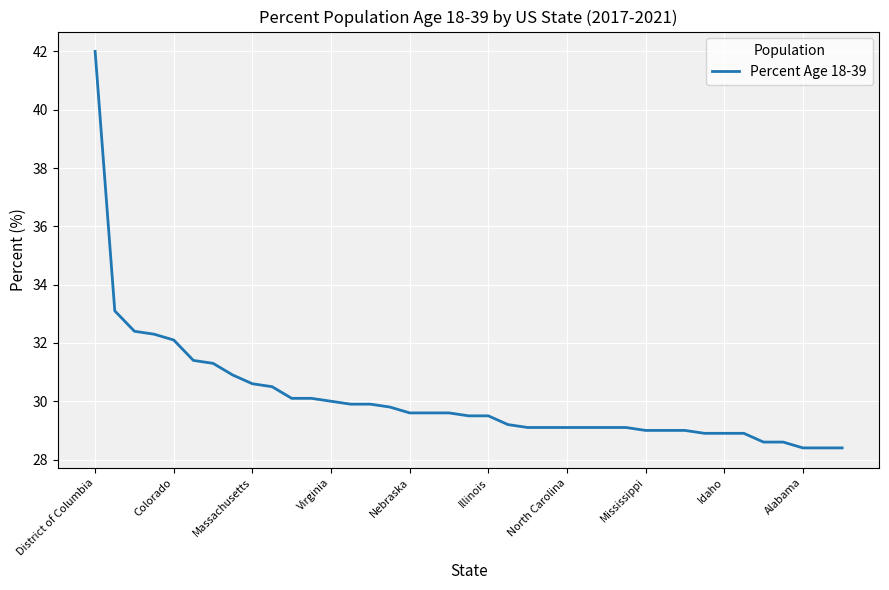

What is the smallest value displayed?

28.4